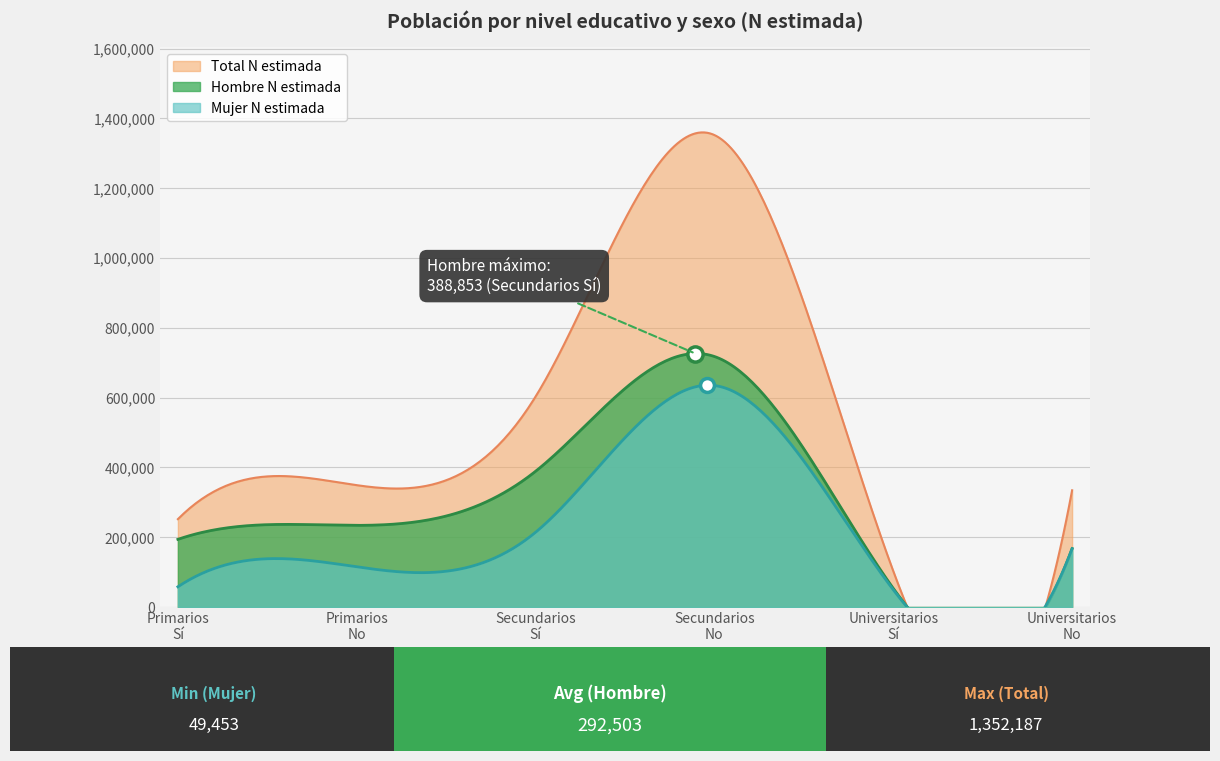

What are all the series names shown in the legend?

Hombre N estimada, Mujer N estimada, Total N estimada